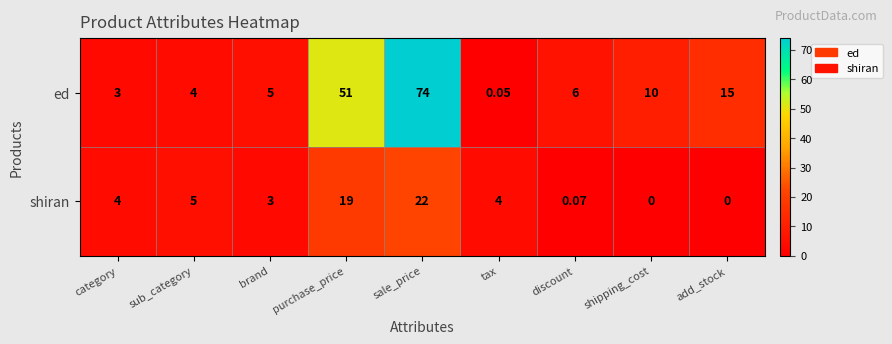

Which series has the largest total across all categories?

ed